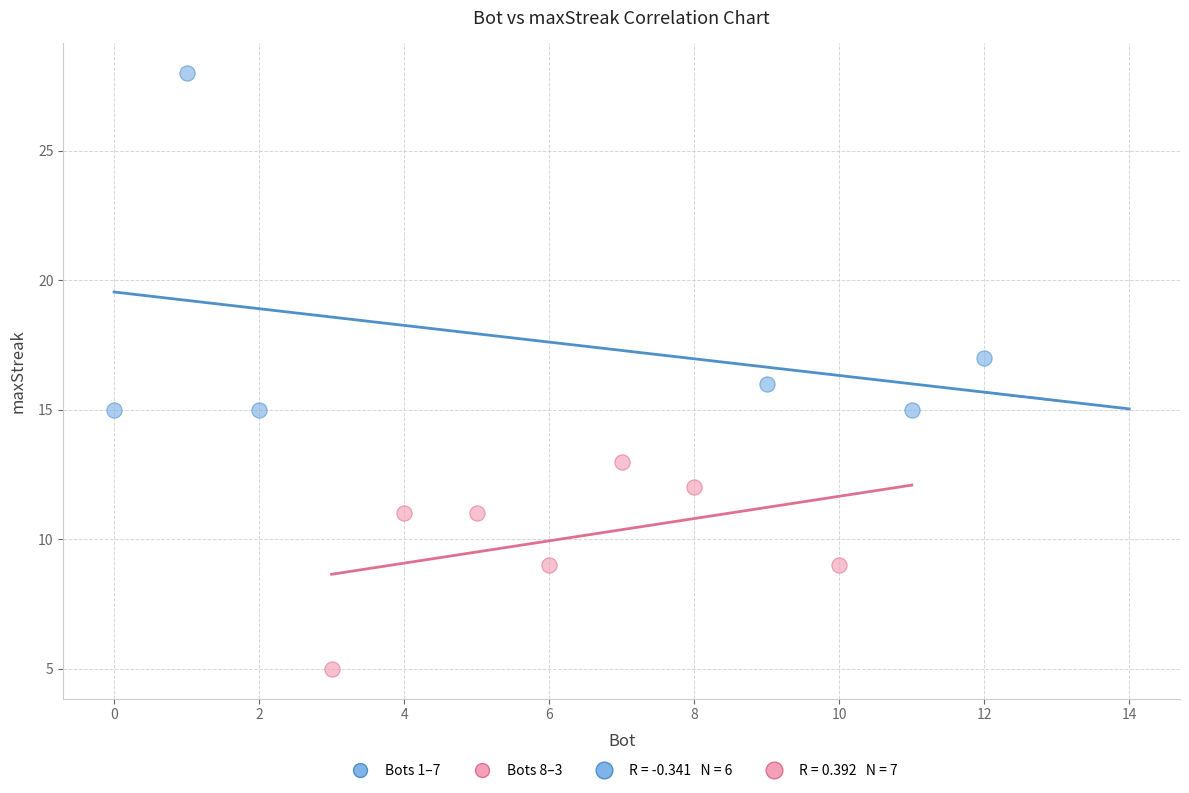

Which series contains the lowest Y value?

Bots 8–3